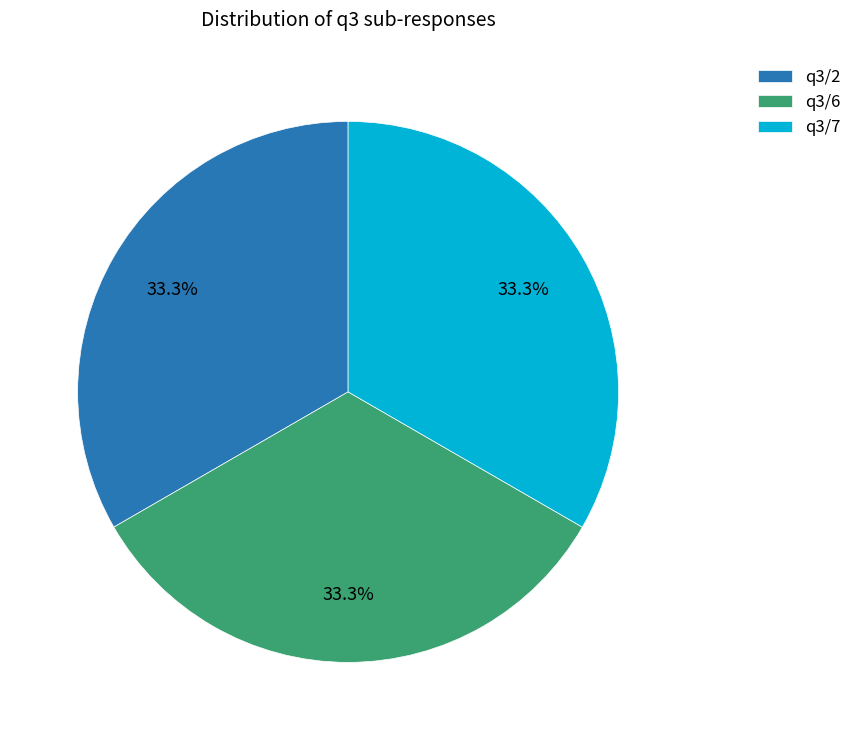

Is there a majority slice in this chart?

No